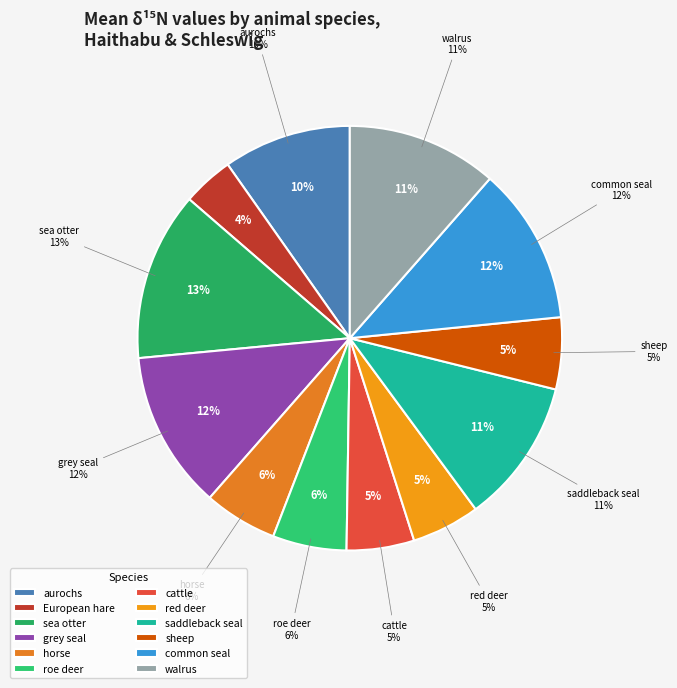

Which slice is the largest?

sea otter